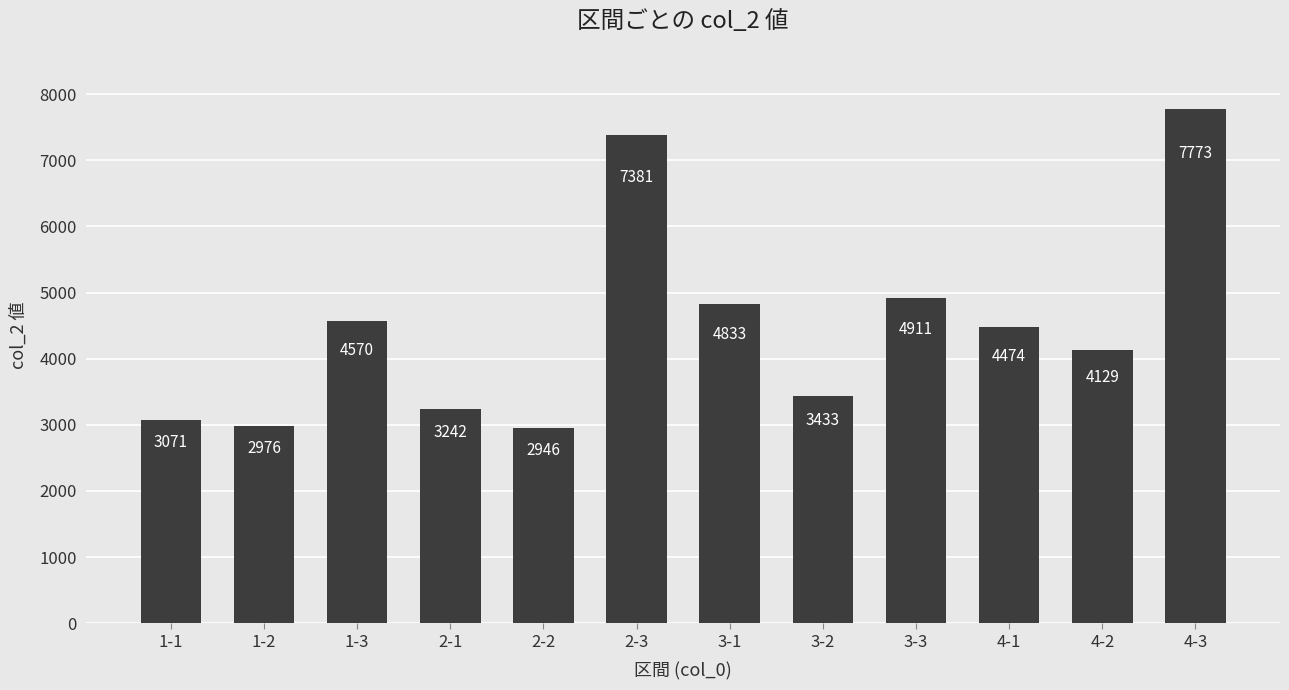

What is the difference between the values at 2-2 and 4-1?

1528